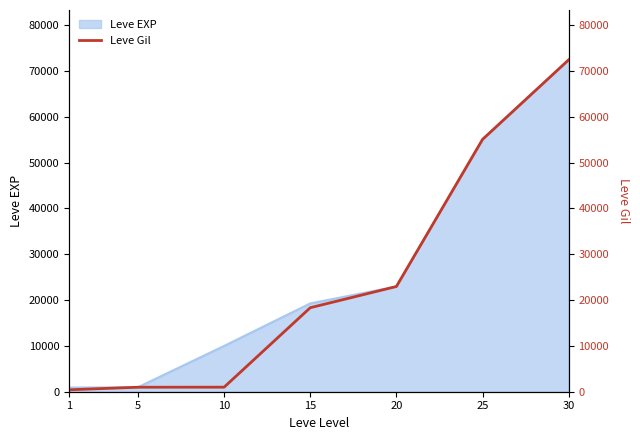

What is the value of the 7th point from the left?

72430